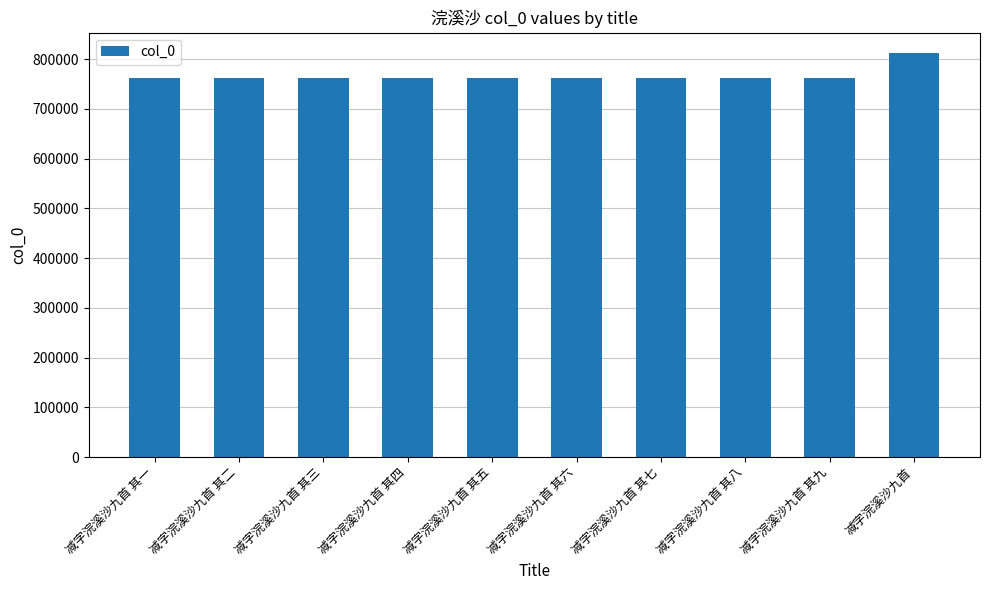

What is the average value?

766700